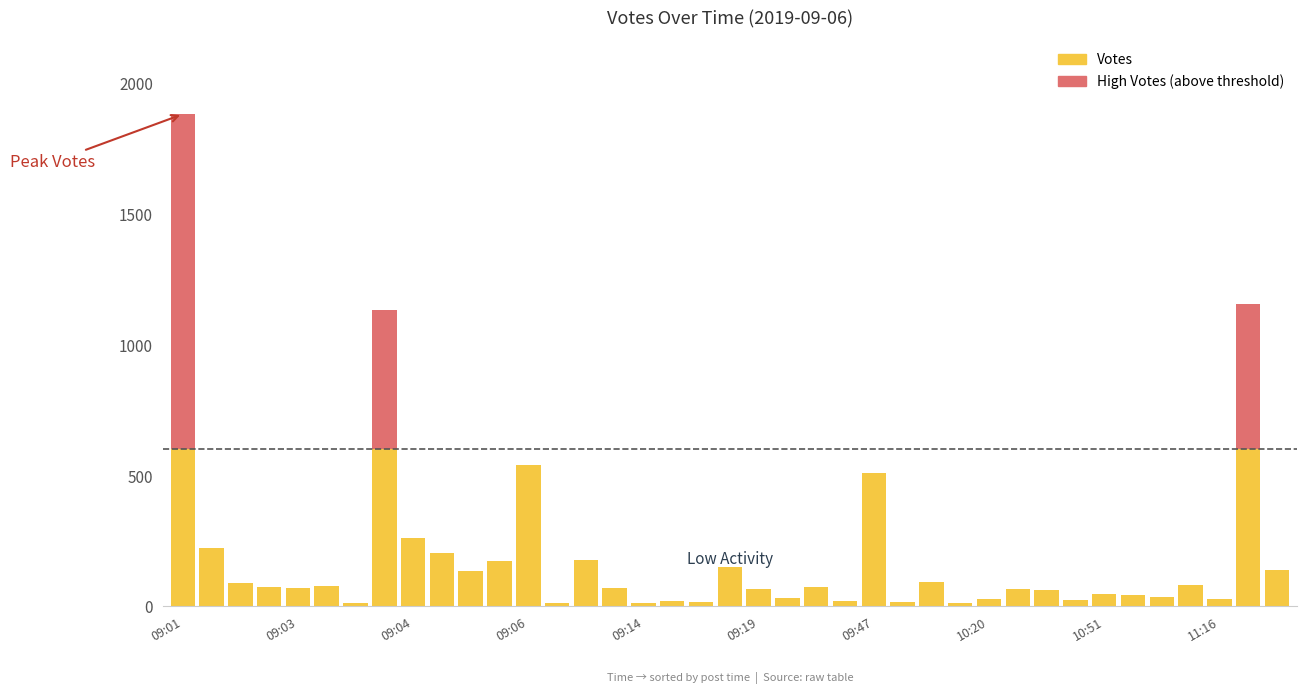

How many data points does each series have?

39